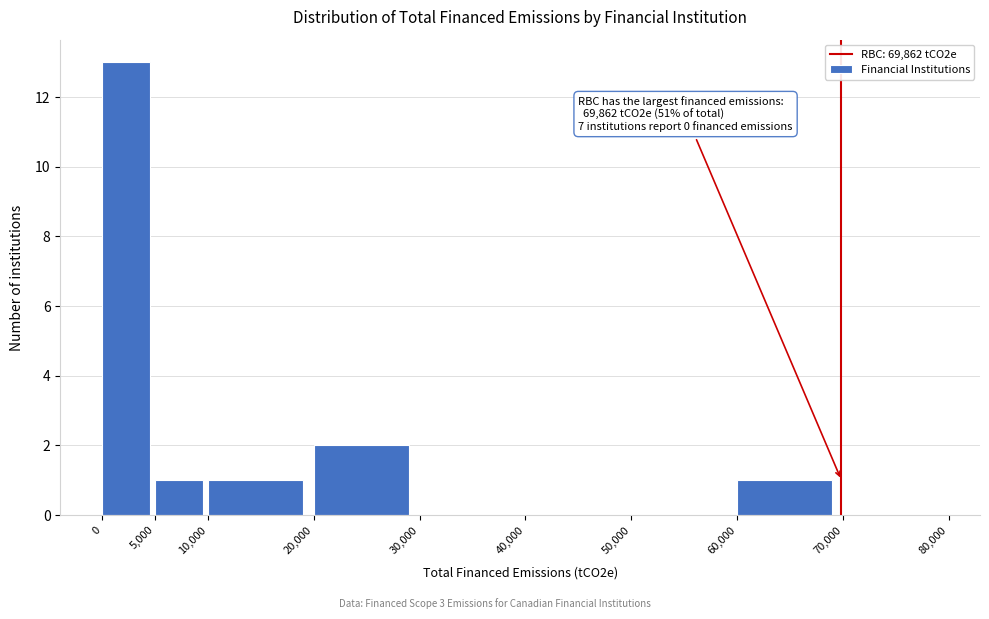

Which range on the x-axis has the tallest bar?

0 to 5,000